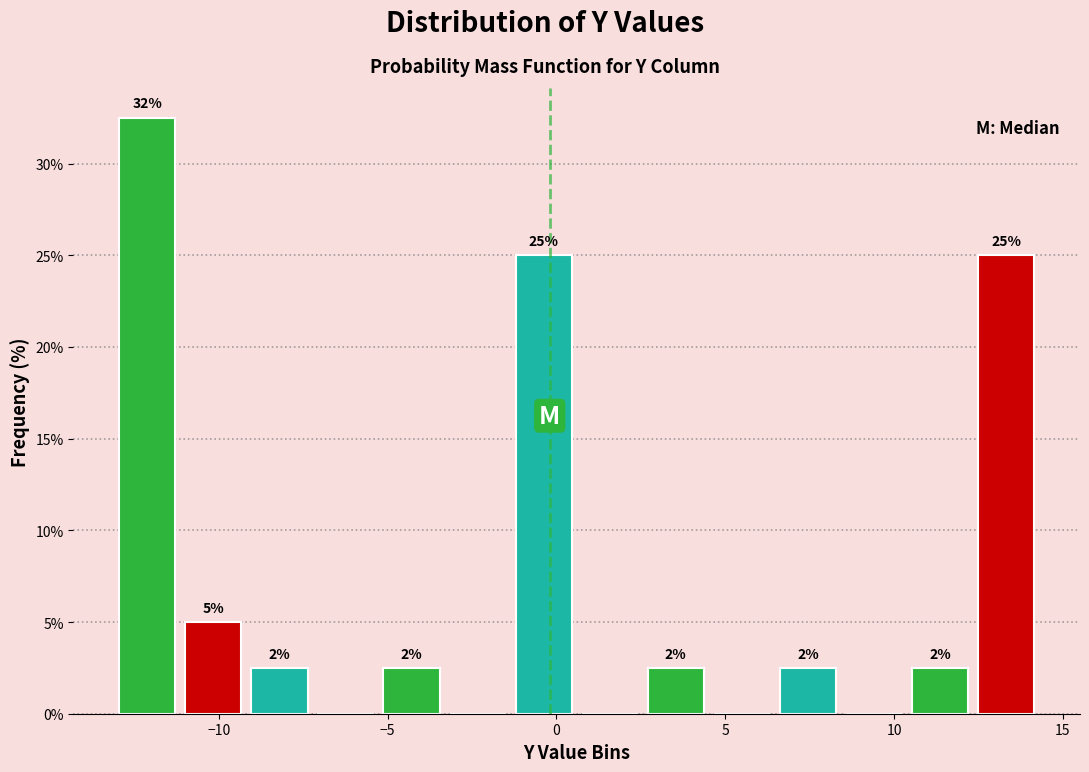

Read against the x-axis, roughly where is the centre of the tallest bar?

-12.0